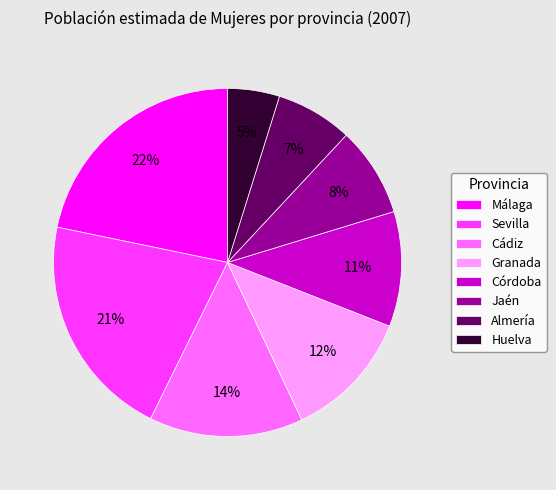

Is there any slice that represents more than half of the pie?

No